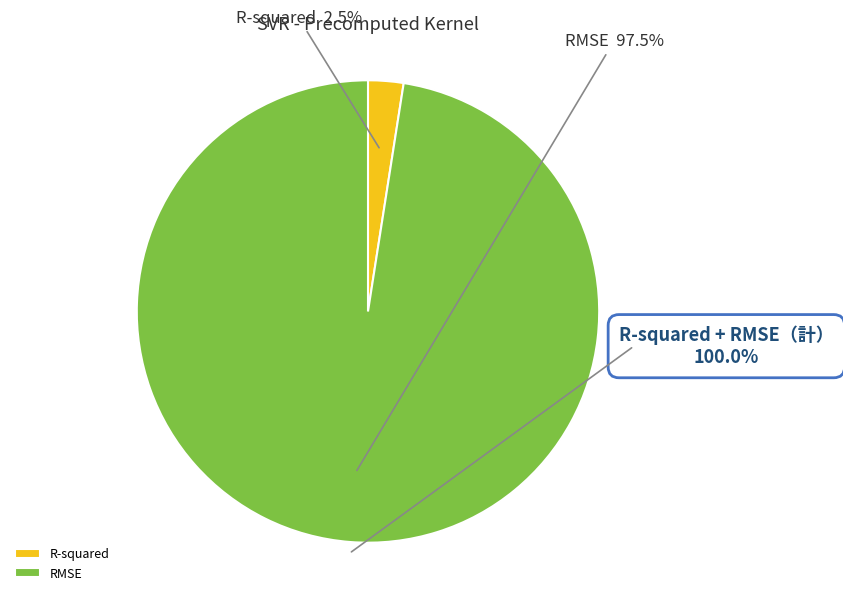

The R-squared slice represents 17% of the pie. True or false?

False